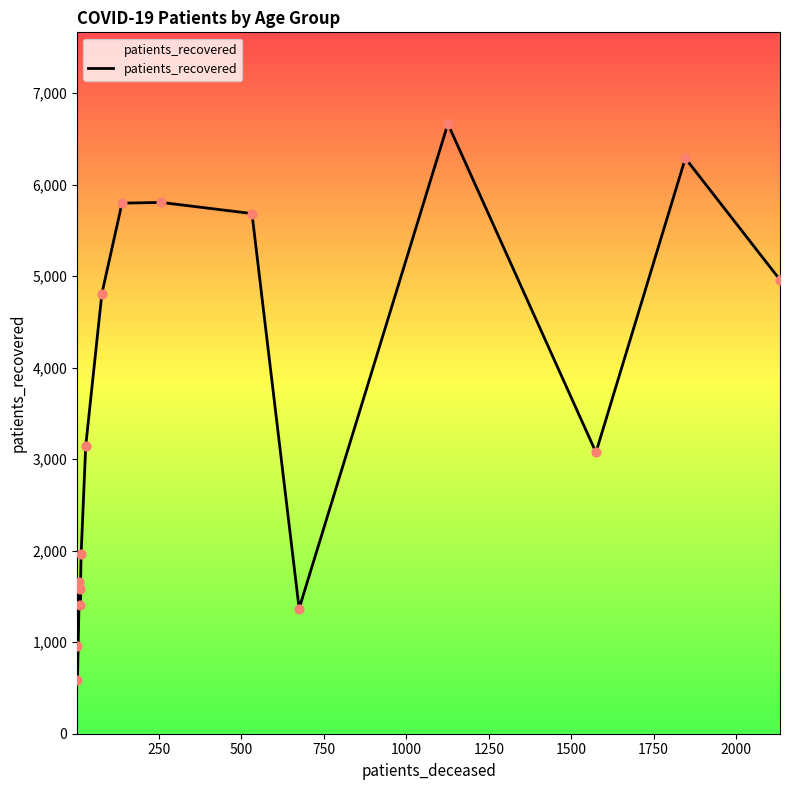

What is the smallest value displayed?

589